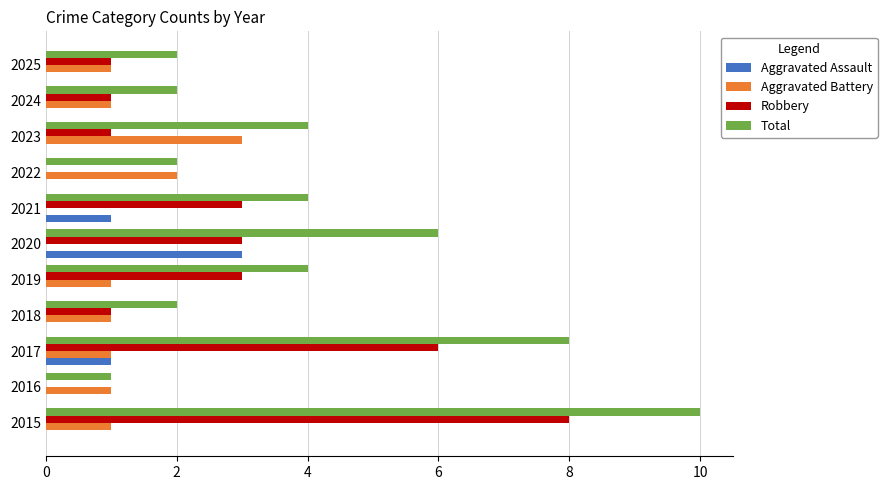

The value of Aggravated Battery at 2022 is 1. True or false?

False